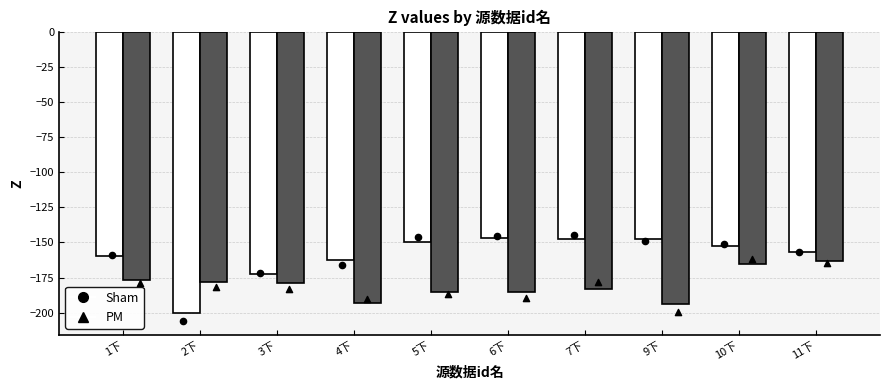

Which series contains the lowest Y value?

Sham